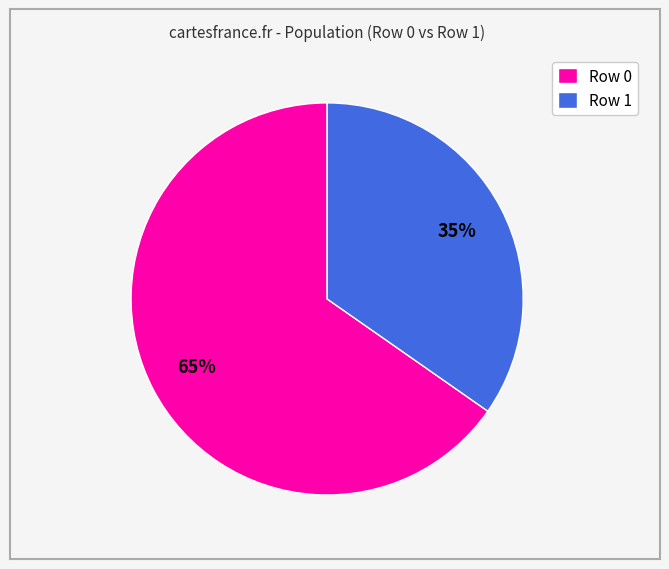

Is it true that Row 1 is 35% of the pie?

True